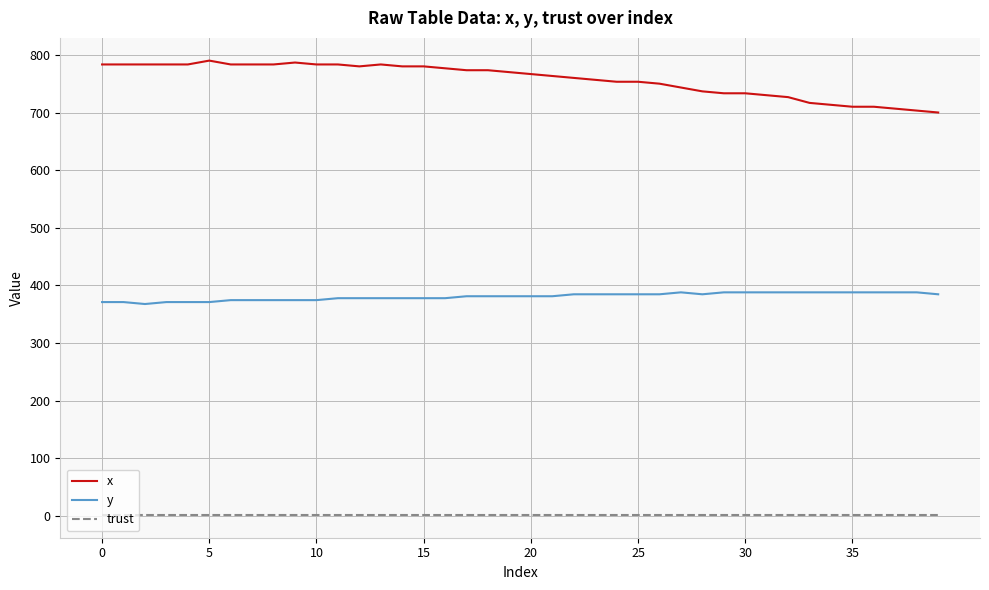

Is this an area chart (filled region under the line)?

No